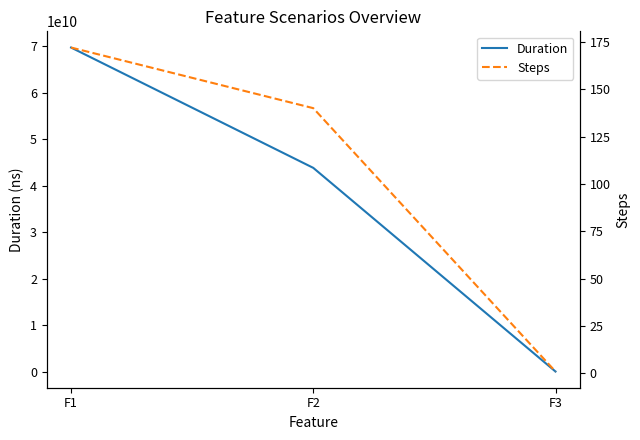

The value of Steps at F2 is 140. True or false?

True